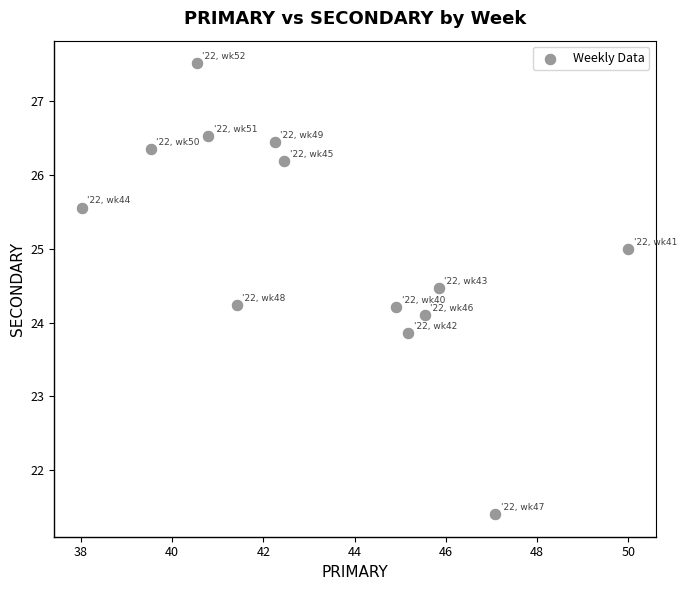

What is the range of X values (max minus min)?

12.0